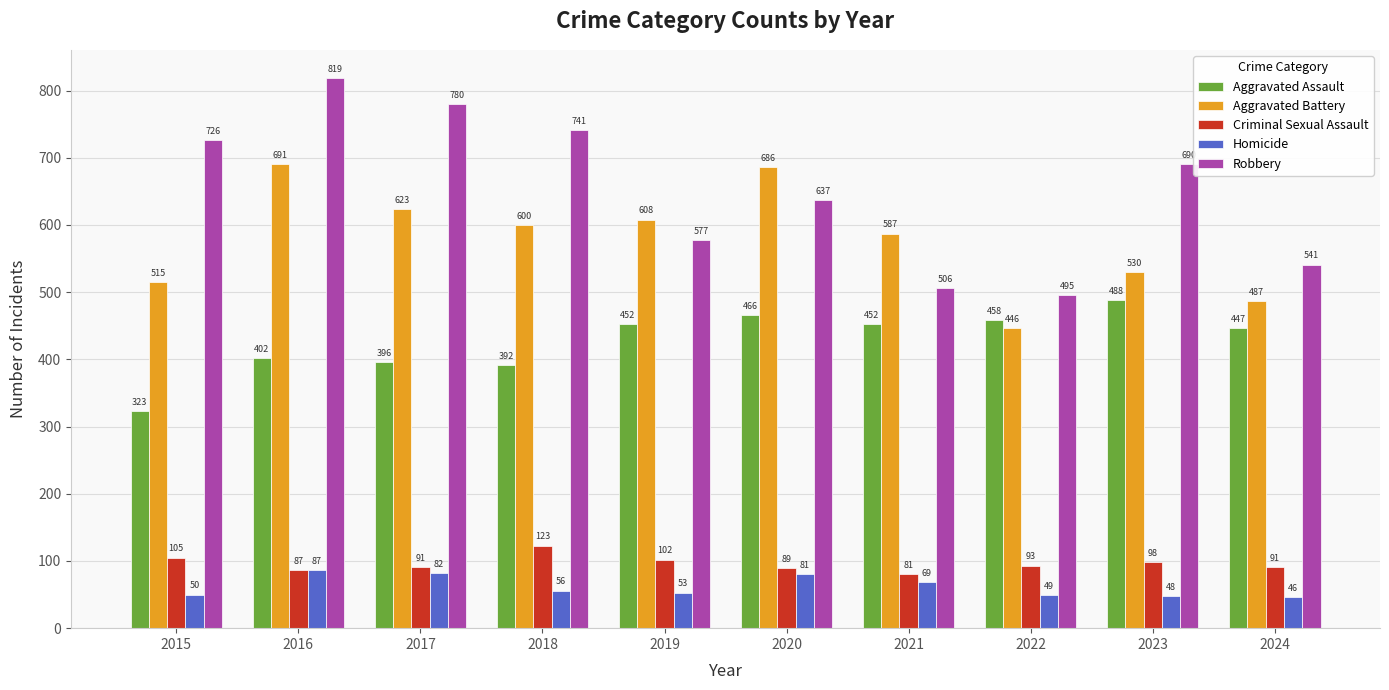

Is the value of Criminal Sexual Assault at 2018 greater than the value of Robbery at 2018?

No